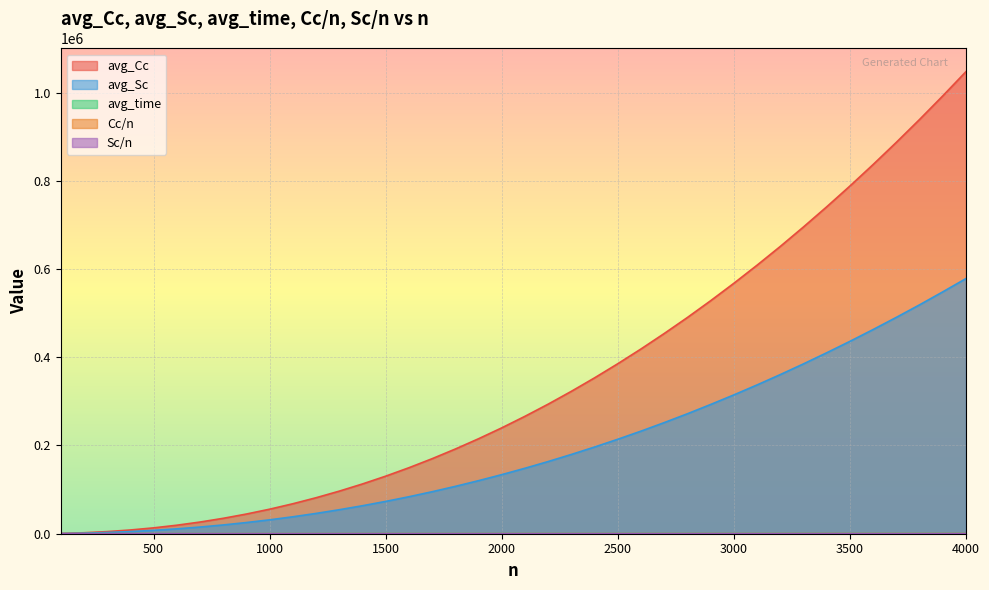

Is it true that avg_Cc equals 293719.7 at 2200?

True